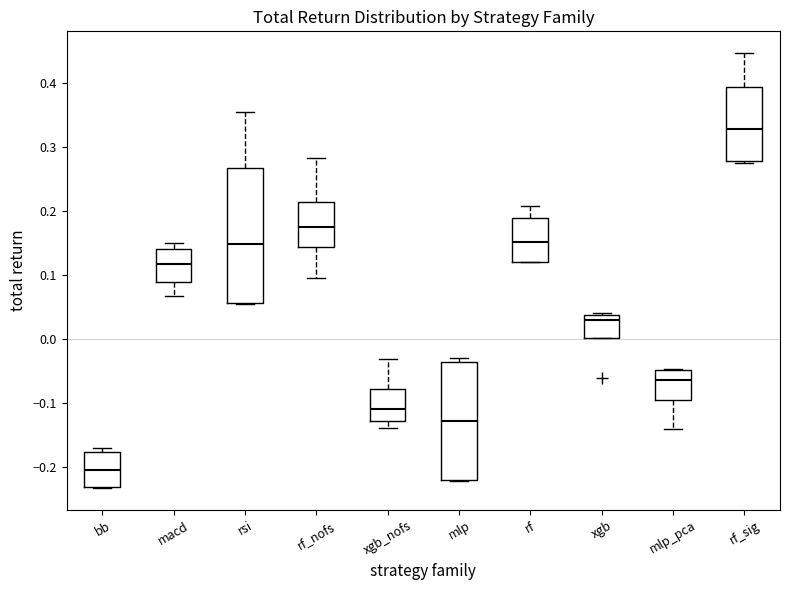

Which box's median line is the lowest?

bb